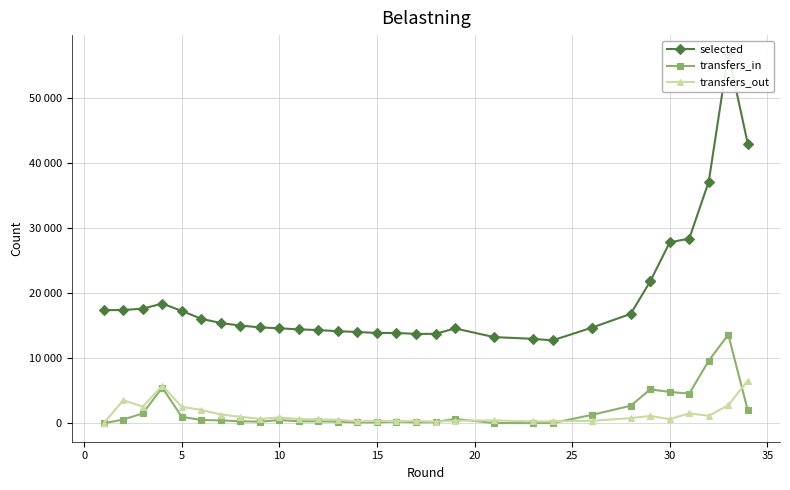

Which has a higher value, 10 or 20?

10